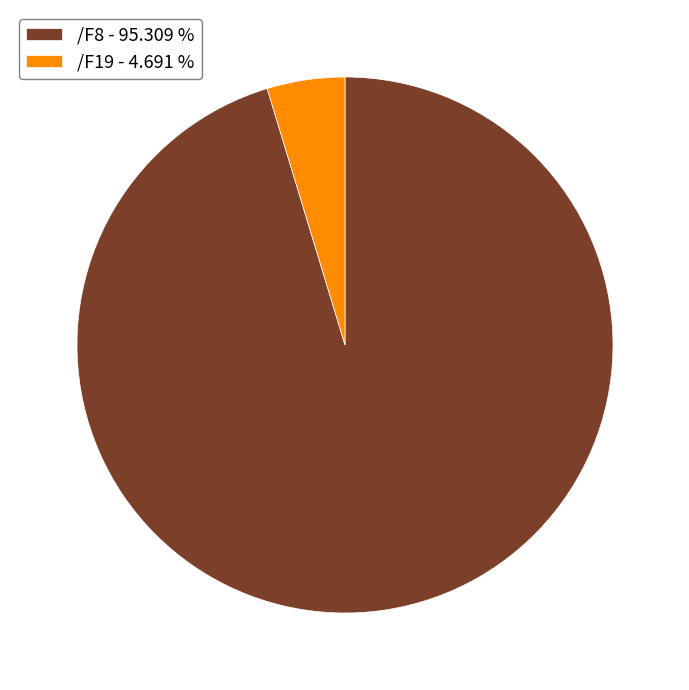

Is the sum of /F19 - 4.691 % and /F8 - 95.309 % greater than half?

Yes